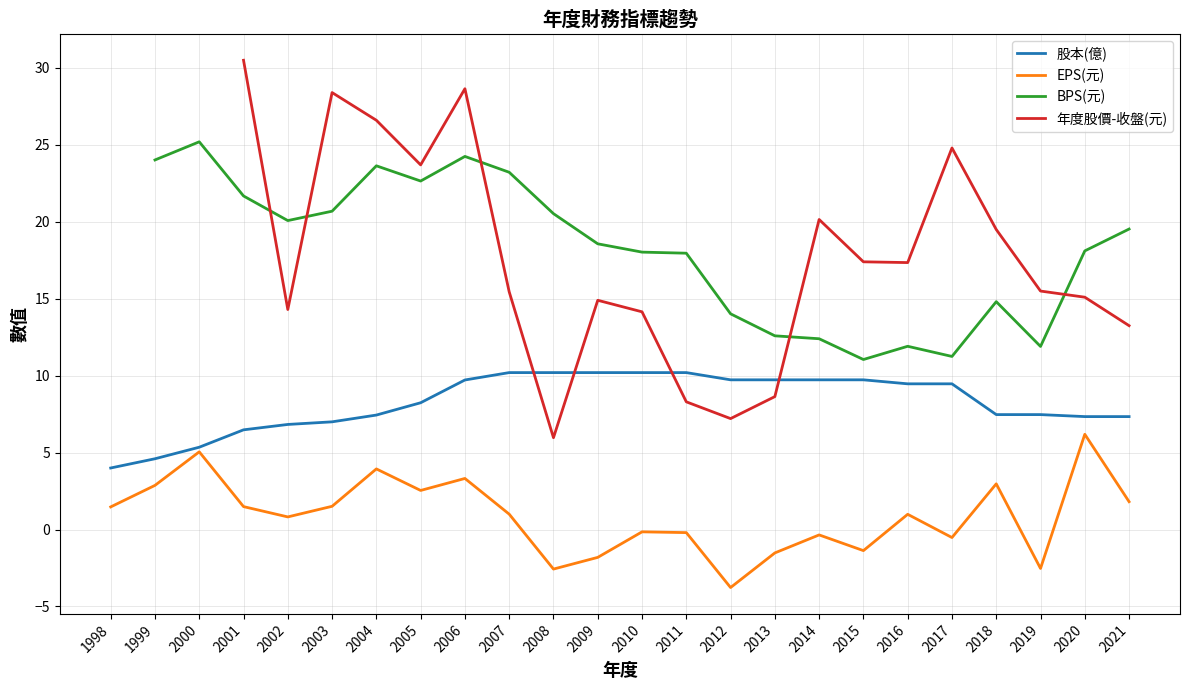

Which series has the widest spread of values?

EPS(元)